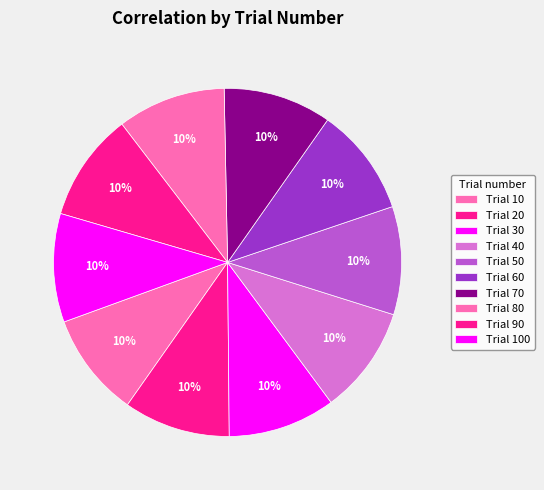

Count the number of slices in the pie.

10